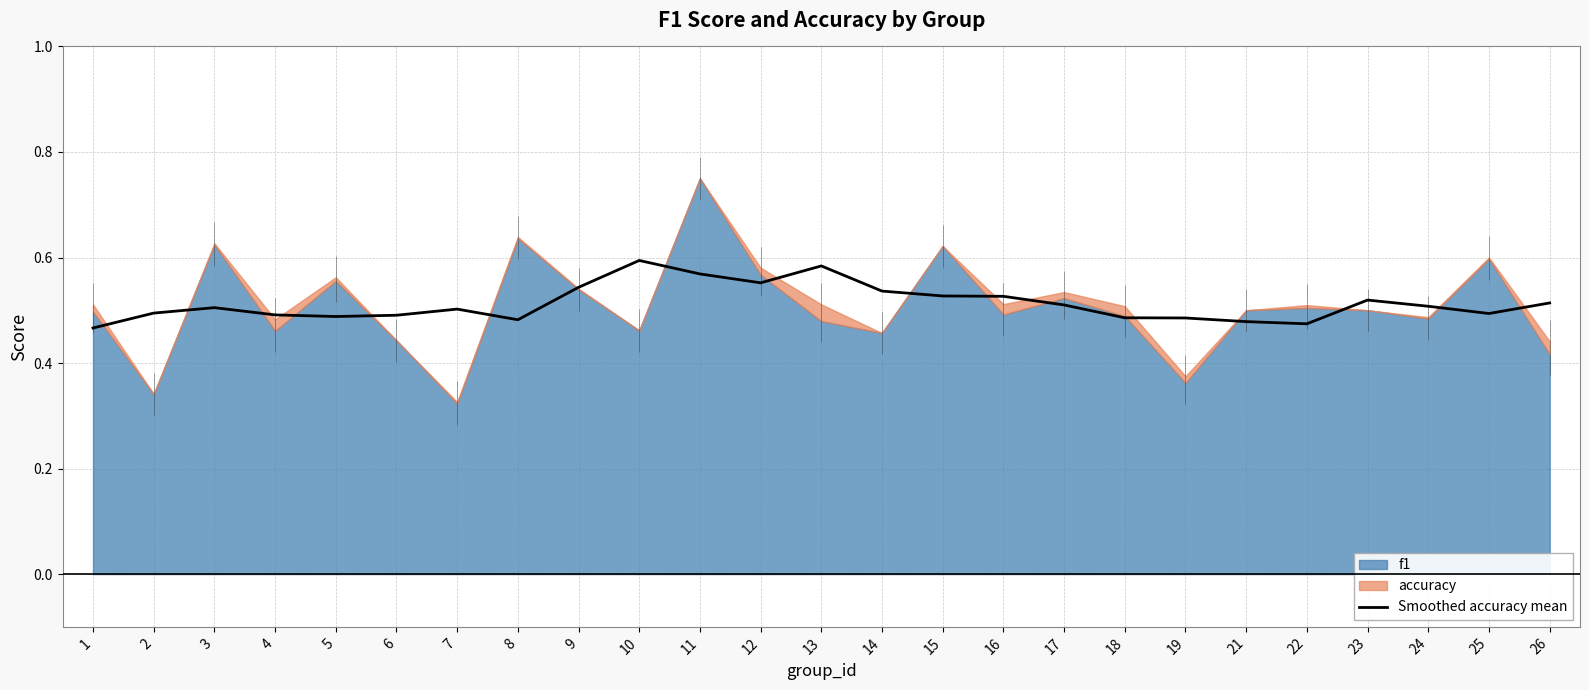

The Smoothed accuracy mean series shows 0.6 at 21. True or false?

False